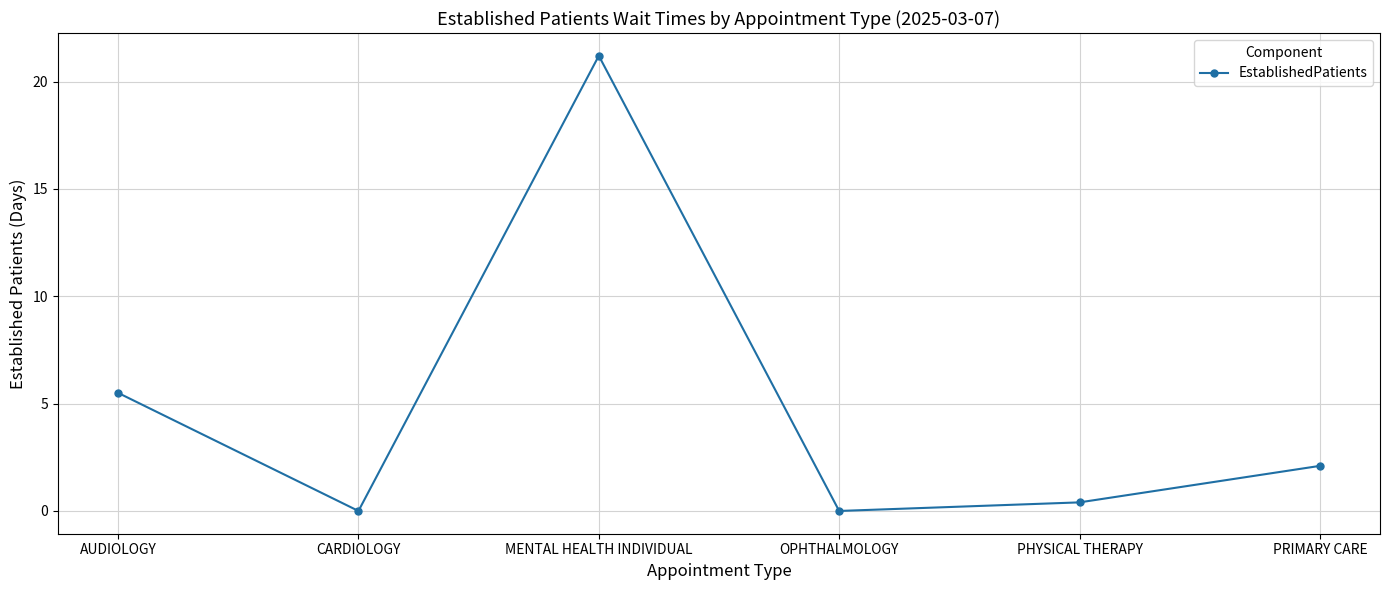

Count the number of data series in this chart.

1